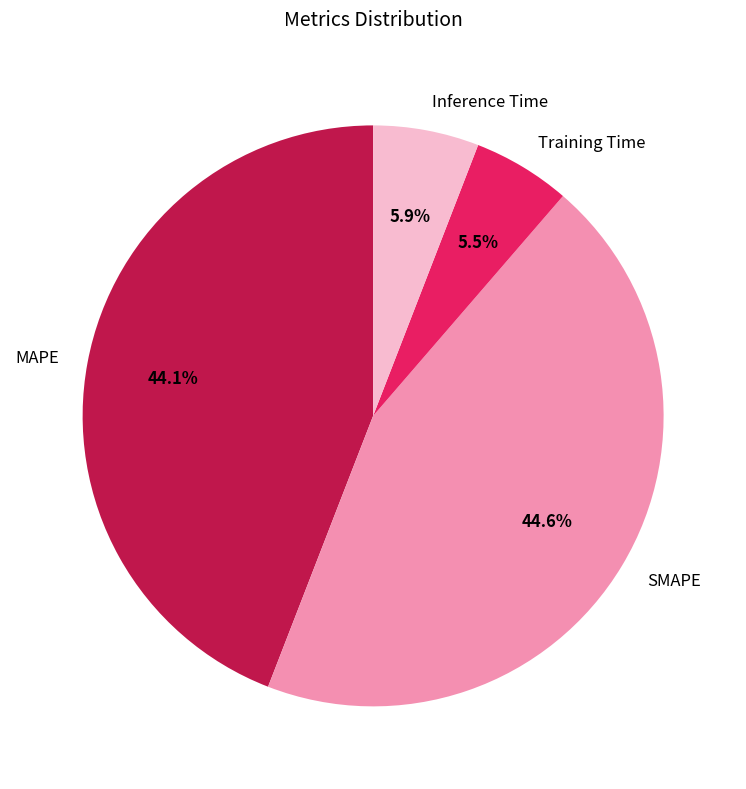

Is there a majority slice in this chart?

No